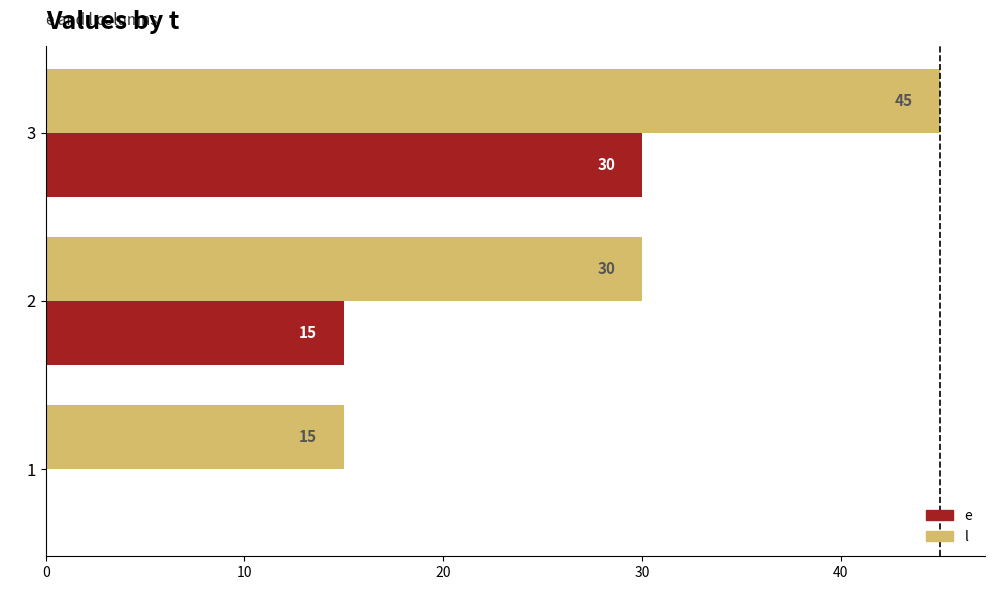

At which label does l reach its peak?

3